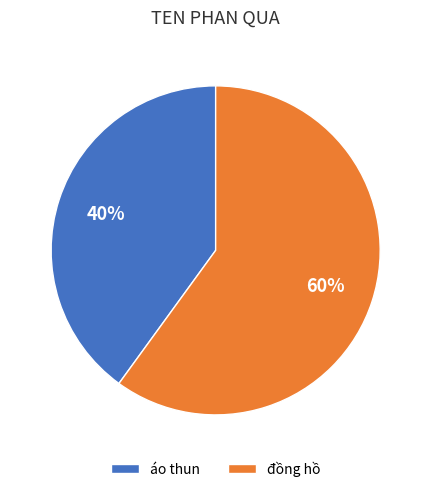

Between áo thun and đồng hồ, which is larger?

đồng hồ